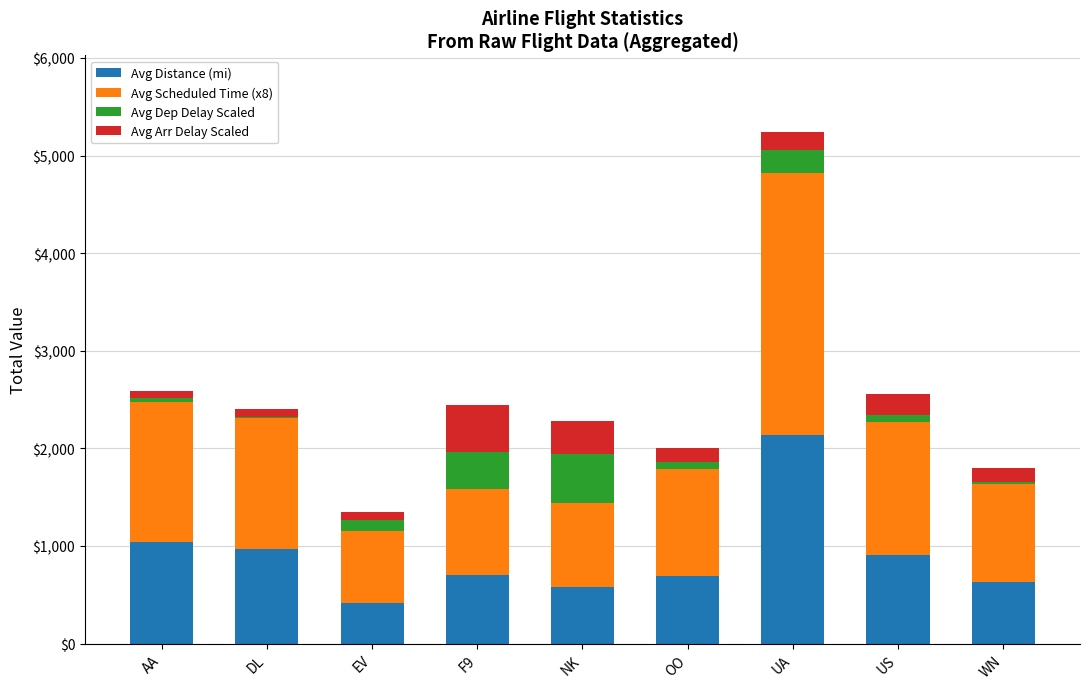

Does the chart contain stacked bars?

Yes